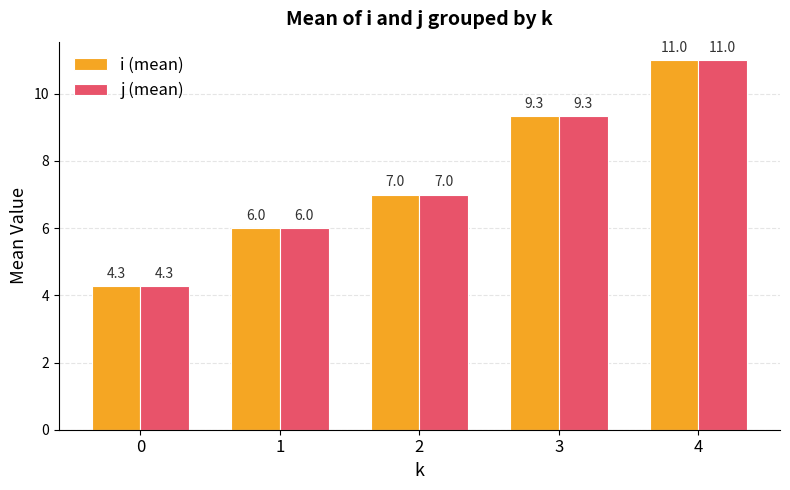

At which label does j (mean) reach its peak?

4